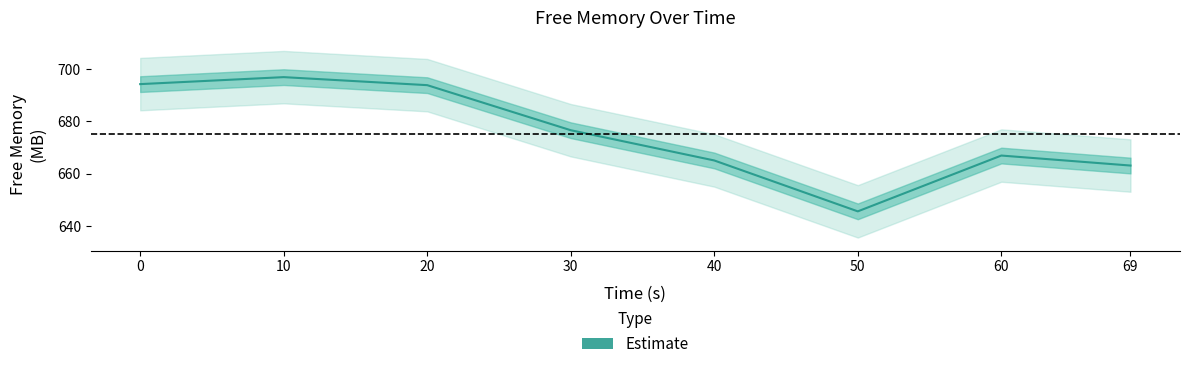

True or false: the data shows 441.1 at 20.

False